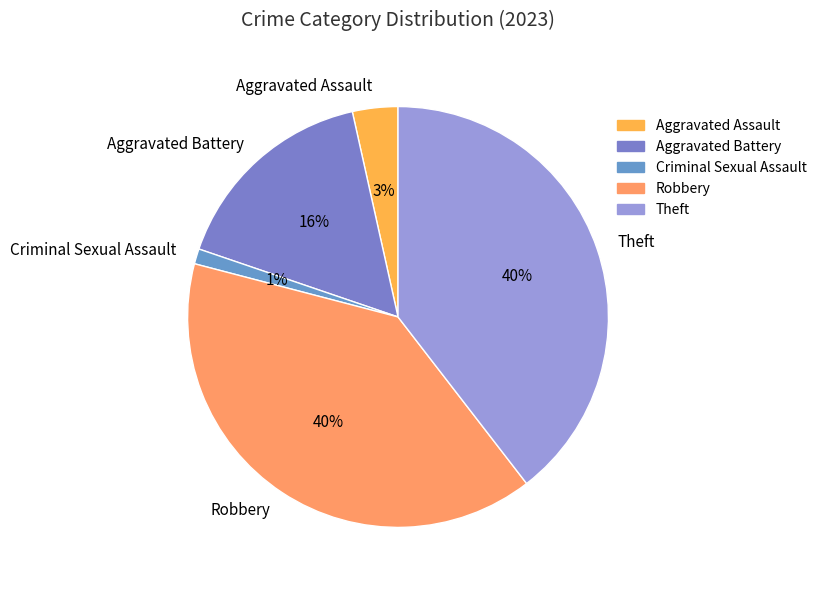

Which has a higher value, Criminal Sexual Assault or Aggravated Battery?

Aggravated Battery